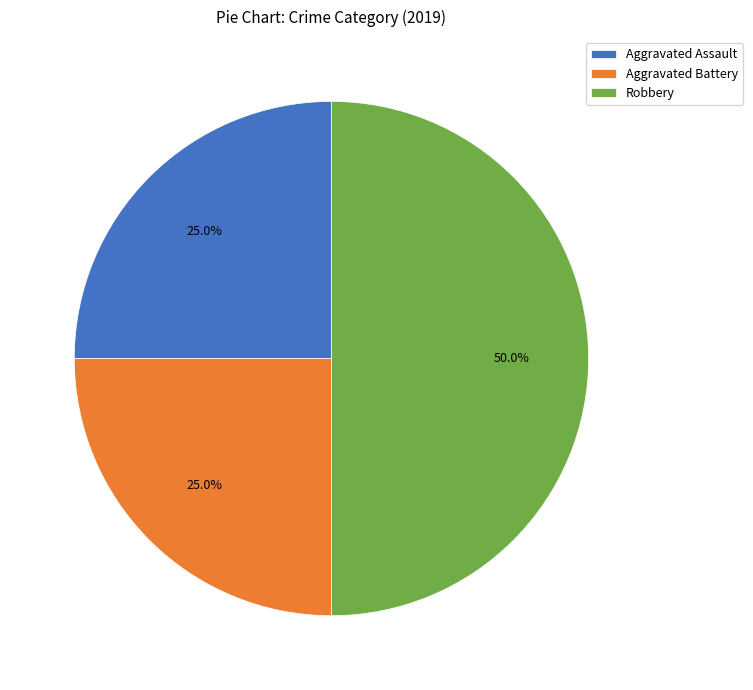

To the nearest percent, what percentage of the pie is Aggravated Battery?

25%